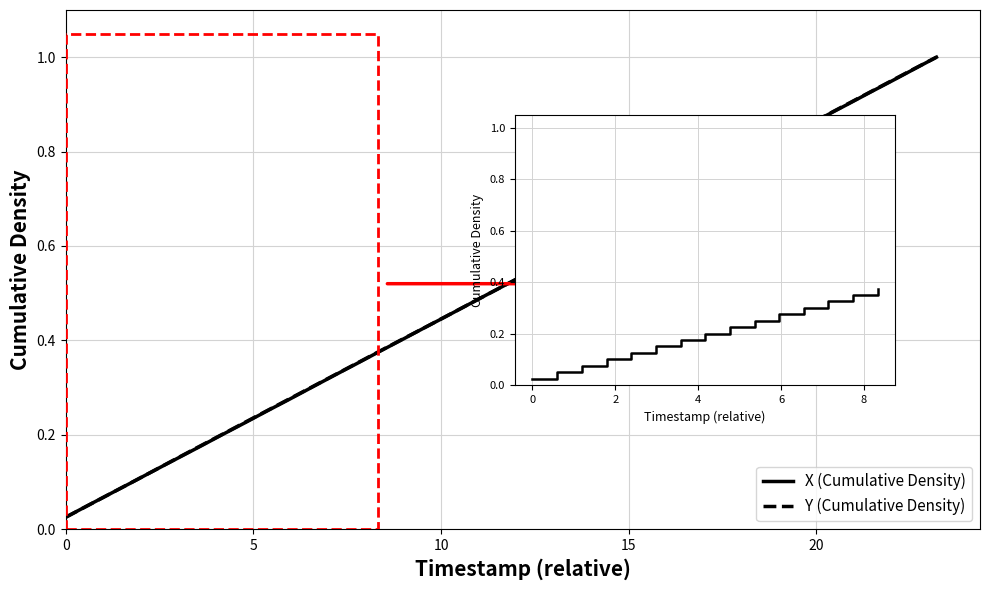

What are all the series names shown in the legend?

X, Y